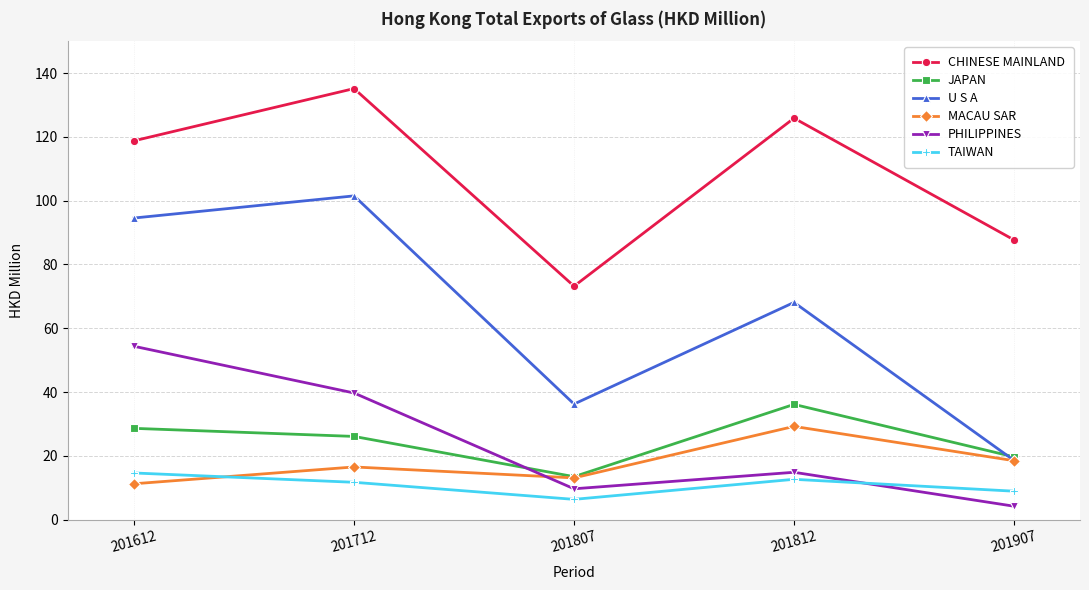

Which series ends up on top after the final intersection of PHILIPPINES and MACAU SAR?

MACAU SAR